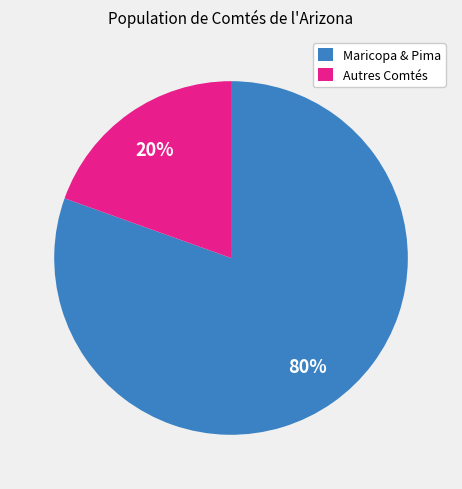

To the nearest percent, what percentage of the pie is Maricopa & Pima?

80%